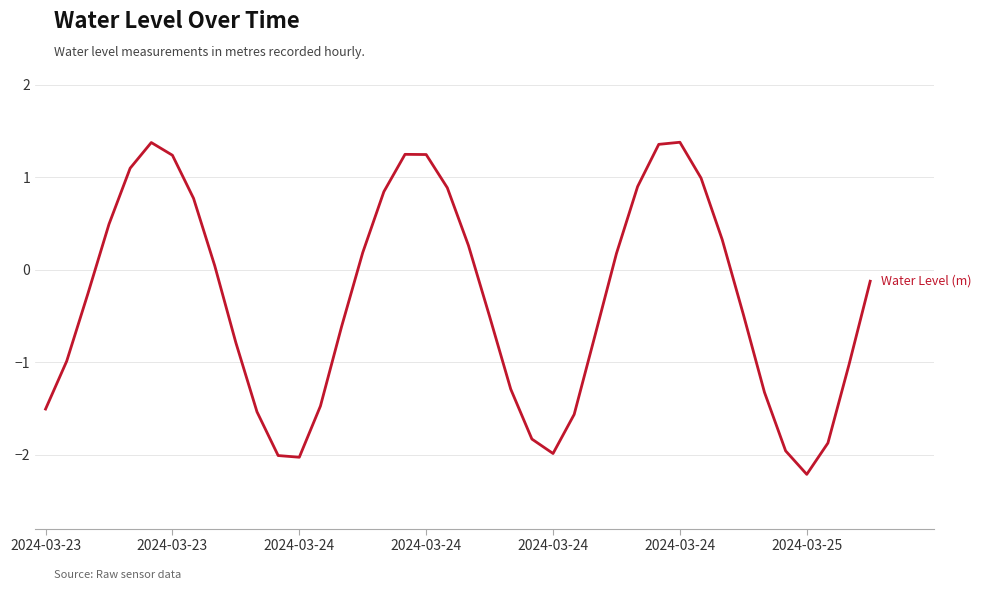

What is the sum of all values?

-13.3